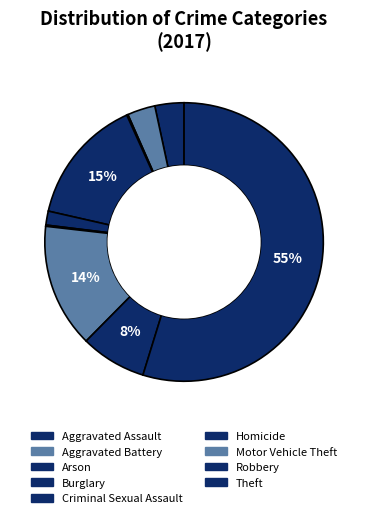

To the nearest percent, what is the difference between the largest and smallest slice percentages?

55%